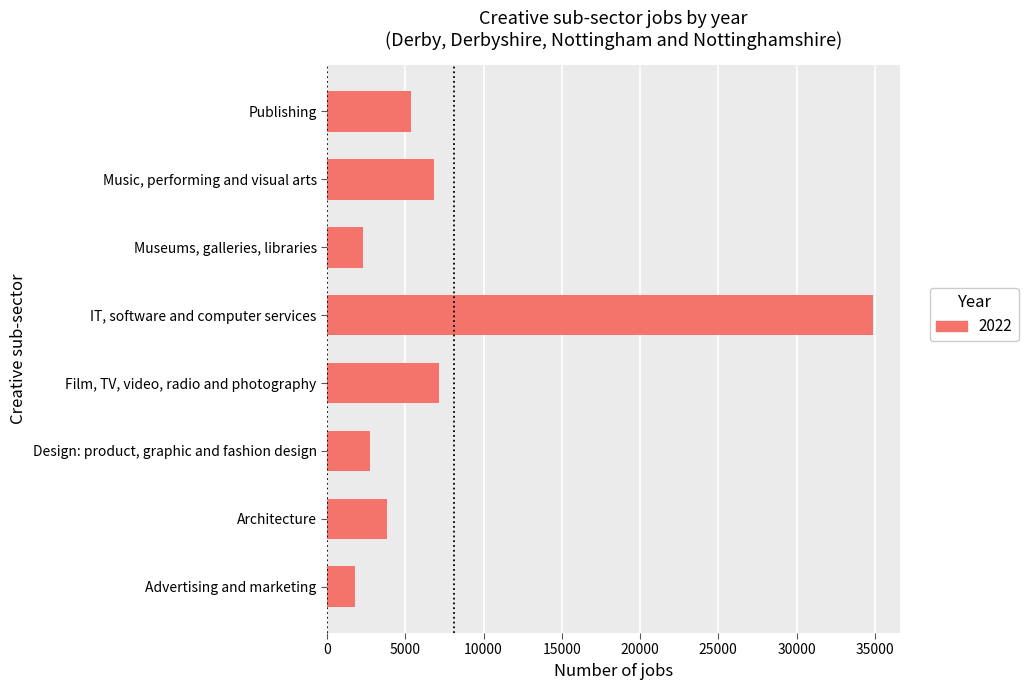

What is the minimum value shown in the chart?

1794